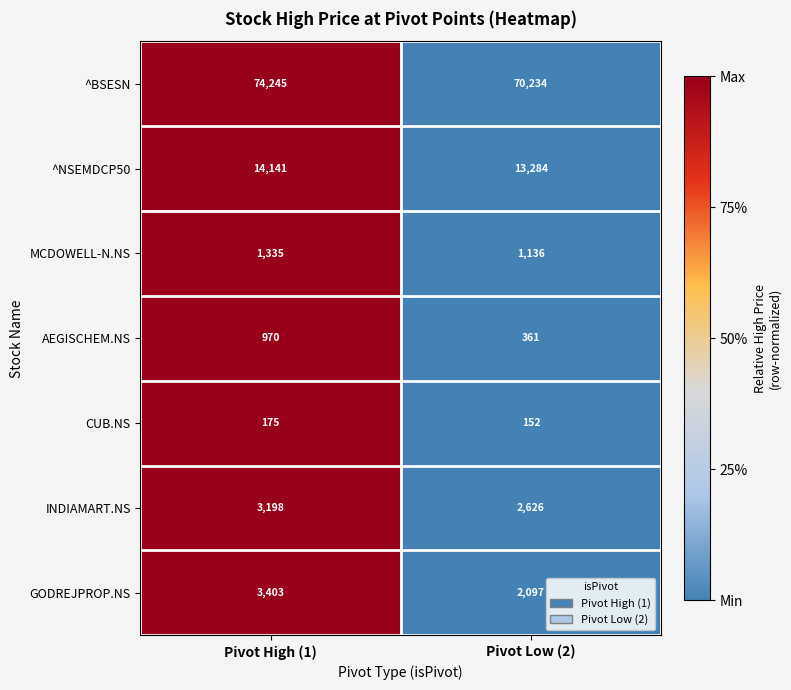

The ^BSESN series shows 74245 at Pivot High (1). True or false?

True